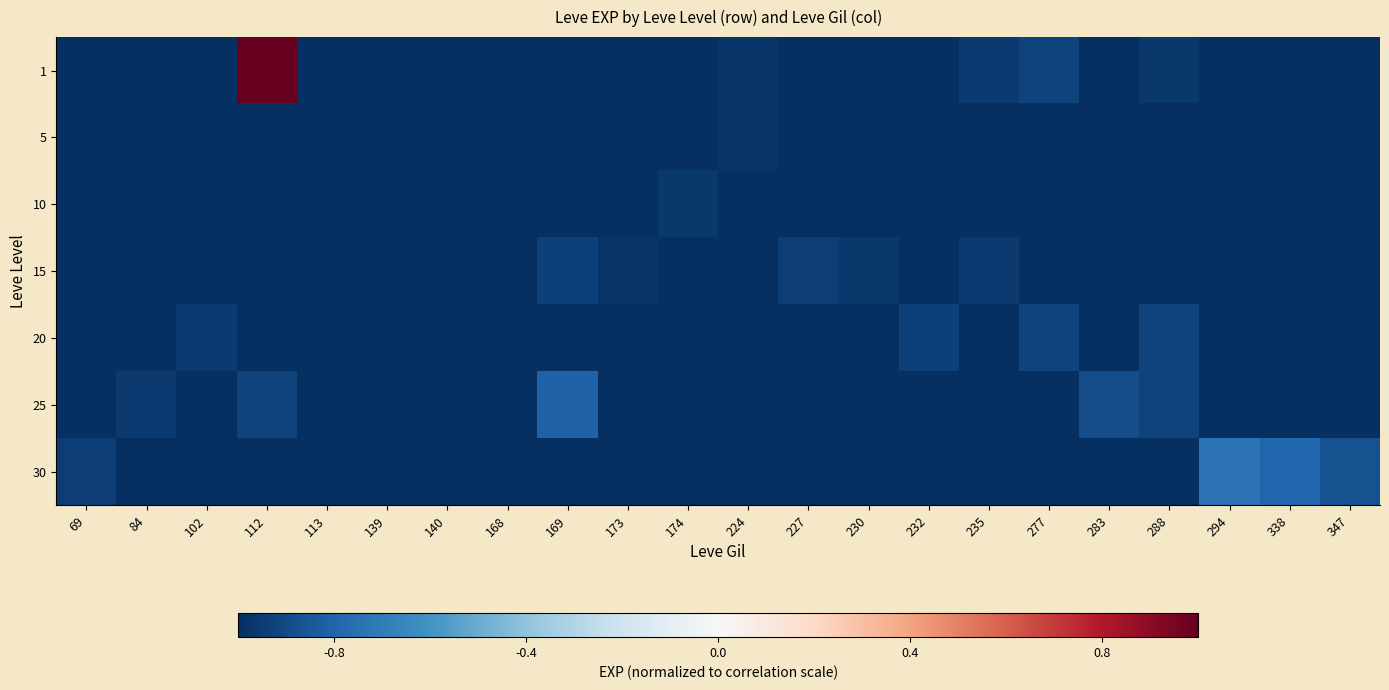

Reading left to right, list all the values displayed in this chart.

1: 69=-1.0	84=-1.0	102=-1.0	112=1.0	113=-1.0	139=-1.0	140=-1.0	168=-1.0	169=-1.0	173=-1.0	174=-1.0	224=-1.0	227=-1.0	230=-1.0	232=-1.0	235=-1.0	277=-0.9	283=-1.0	288=-1.0	294=-1.0	338=-1.0	347=-1.0
5: 69=-1.0	84=-1.0	102=-1.0	112=-1.0	113=-1.0	139=-1.0	140=-1.0	168=-1.0	169=-1.0	173=-1.0	174=-1.0	224=-1.0	227=-1.0	230=-1.0	232=-1.0	235=-1.0	277=-1.0	283=-1.0	288=-1.0	294=-1.0	338=-1.0	347=-1.0
10: 69=-1.0	84=-1.0	102=-1.0	112=-1.0	113=-1.0	139=-1.0	140=-1.0	168=-1.0	169=-1.0	173=-1.0	174=-1.0	224=-1.0	227=-1.0	230=-1.0	232=-1.0	235=-1.0	277=-1.0	283=-1.0	288=-1.0	294=-1.0	338=-1.0	347=-1.0
15: 69=-1.0	84=-1.0	102=-1.0	112=-1.0	113=-1.0	139=-1.0	140=-1.0	168=-1.0	169=-0.9	173=-1.0	174=-1.0	224=-1.0	227=-0.9	230=-1.0	232=-1.0	235=-1.0	277=-1.0	283=-1.0	288=-1.0	294=-1.0	338=-1.0	347=-1.0
20: 69=-1.0	84=-1.0	102=-1.0	112=-1.0	113=-1.0	139=-1.0	140=-1.0	168=-1.0	169=-1.0	173=-1.0	174=-1.0	224=-1.0	227=-1.0	230=-1.0	232=-0.9	235=-1.0	277=-0.9	283=-1.0	288=-0.9	294=-1.0	338=-1.0	347=-1.0
25: 69=-1.0	84=-1.0	102=-1.0	112=-0.9	113=-1.0	139=-1.0	140=-1.0	168=-1.0	169=-0.8	173=-1.0	174=-1.0	224=-1.0	227=-1.0	230=-1.0	232=-1.0	235=-1.0	277=-1.0	283=-0.9	288=-0.9	294=-1.0	338=-1.0	347=-1.0
30: 69=-0.9	84=-1.0	102=-1.0	112=-1.0	113=-1.0	139=-1.0	140=-1.0	168=-1.0	169=-1.0	173=-1.0	174=-1.0	224=-1.0	227=-1.0	230=-1.0	232=-1.0	235=-1.0	277=-1.0	283=-1.0	288=-1.0	294=-0.7	338=-0.8	347=-0.9